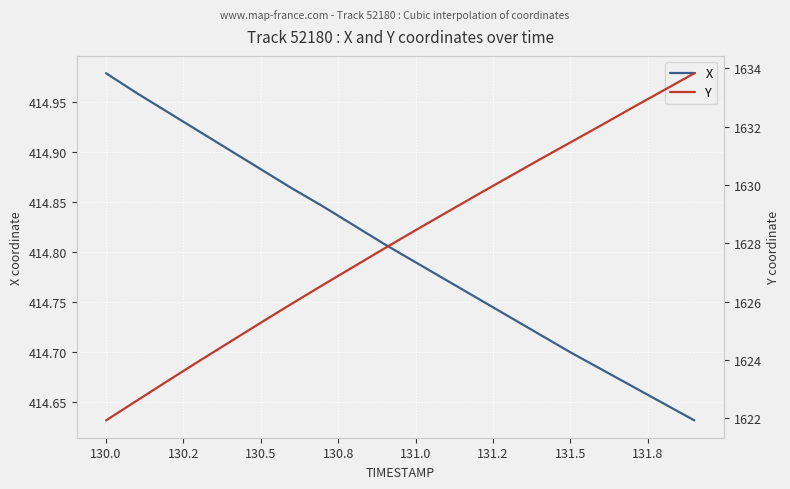

Which series has the largest total across all categories?

Y